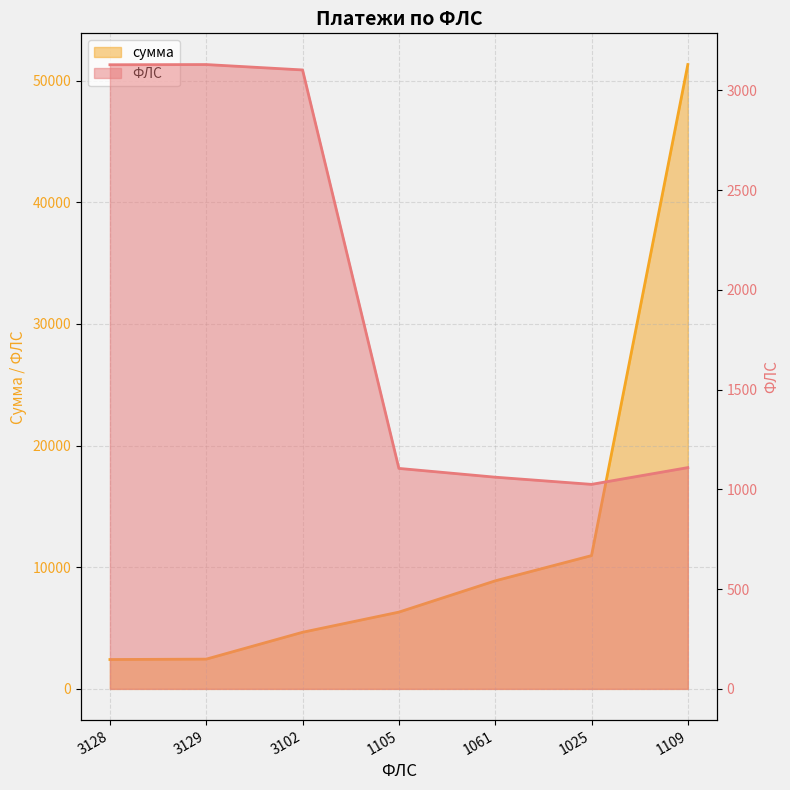

Is the value of сумма at 1061 greater than the value of ФЛС at 1061?

Yes